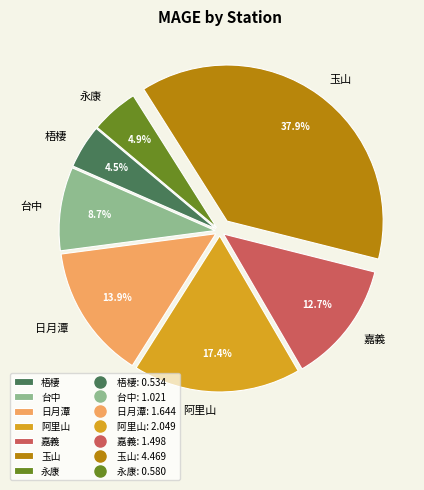

To the nearest percent, what portion does 永康 represent?

5%